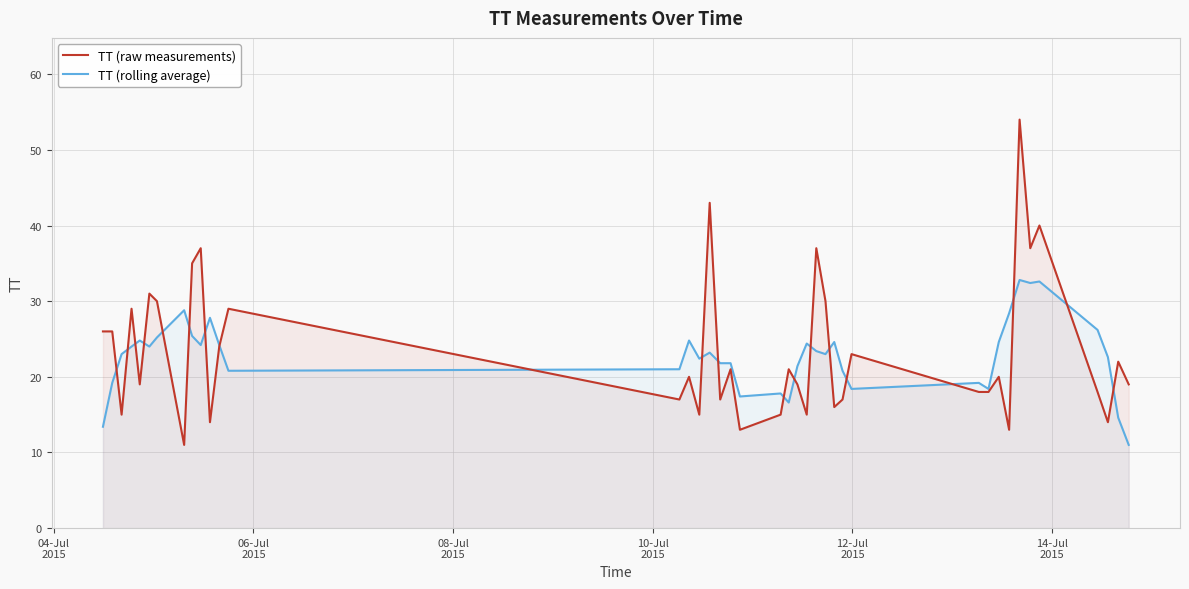

What is the maximum value shown in the chart?

54.0